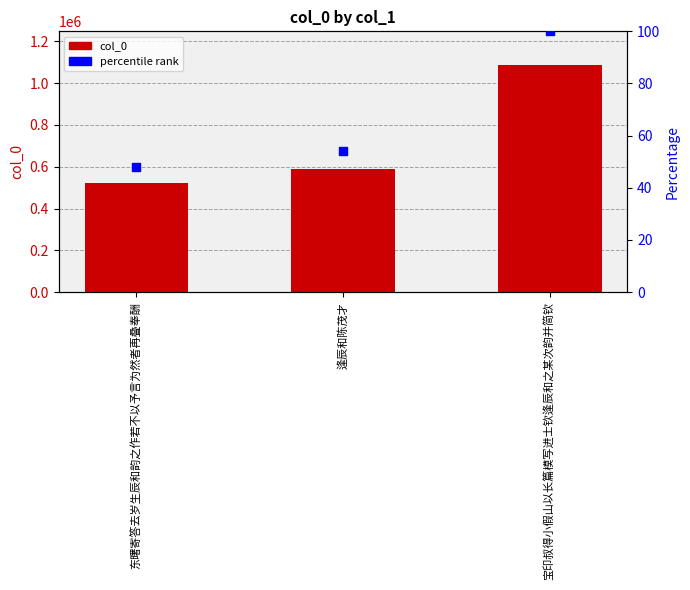

At how many categories does at least one series exceed 557488?

2